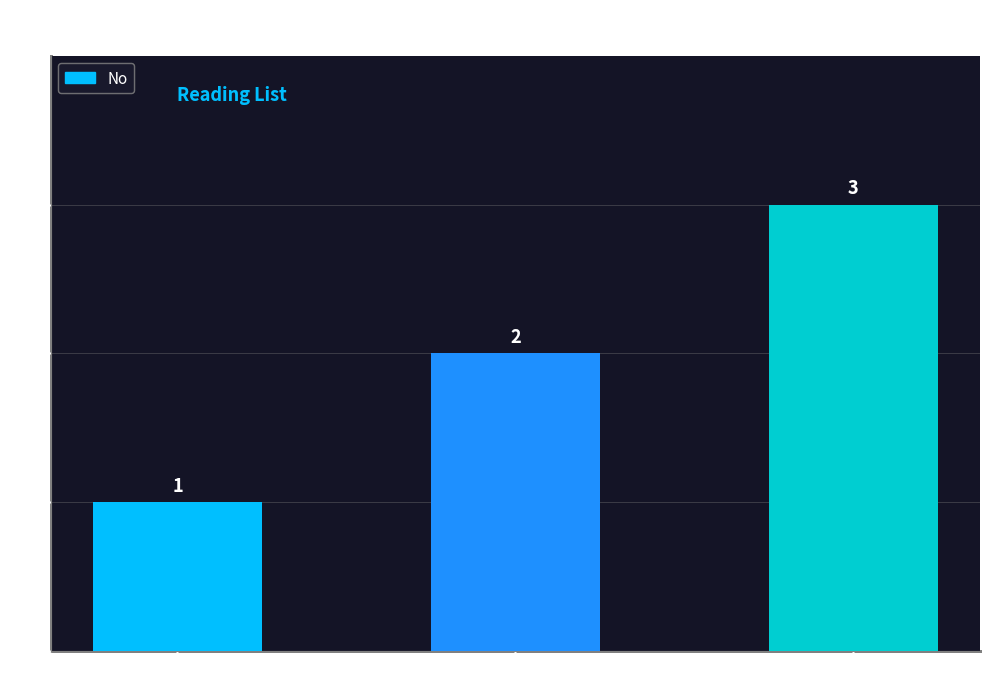

Does the chart contain stacked bars?

No